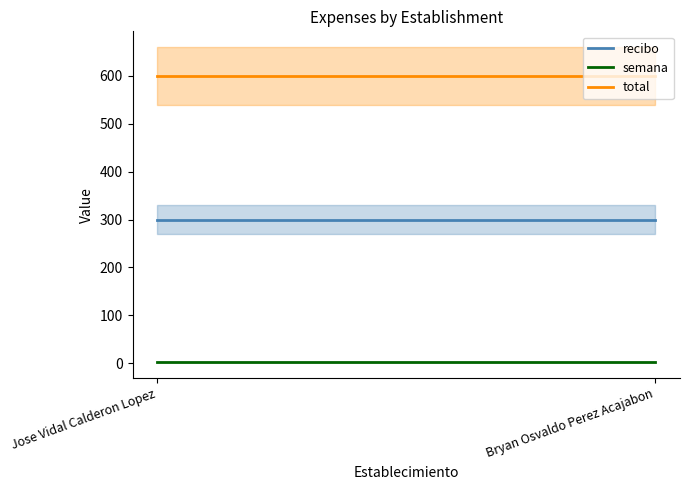

What is the label of the 2nd point from the right?

Jose Vidal Calderon Lopez